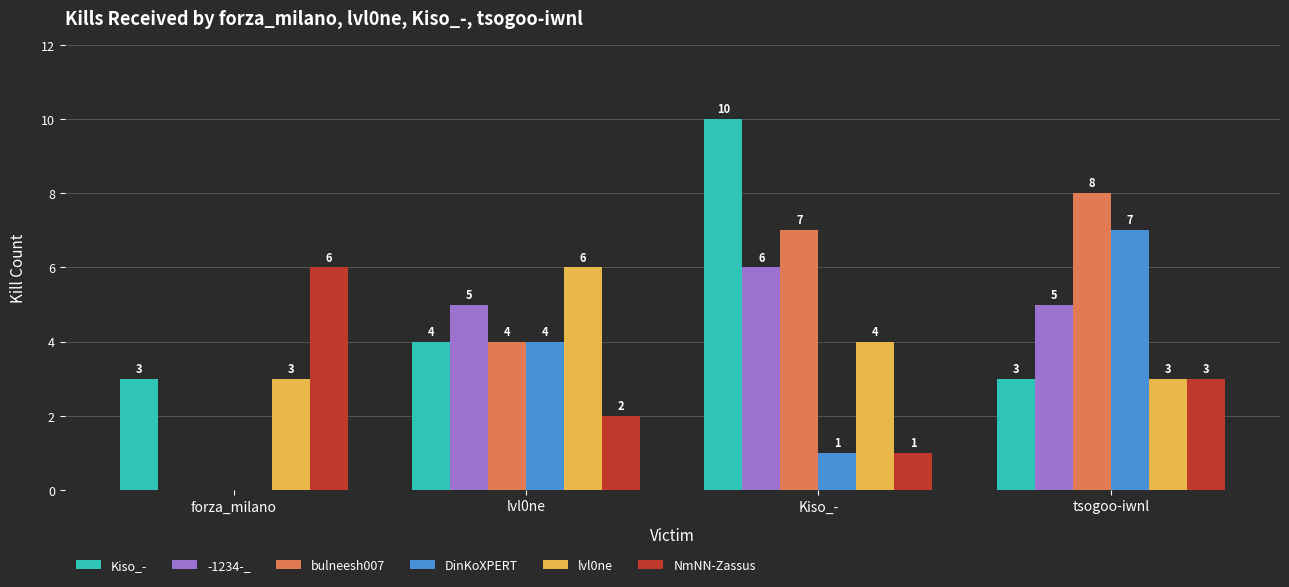

What is the approximate value of NmNN-Zassus at tsogoo-iwnl?

3